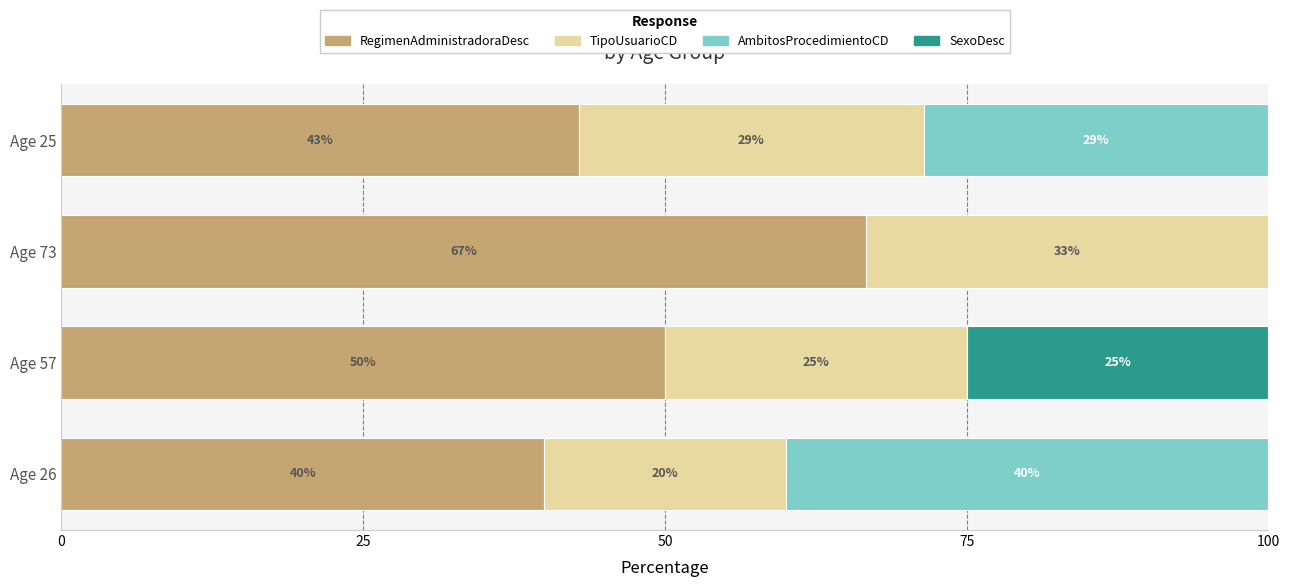

What is the sum of all RegimenAdministradoraDesc values?

199.5